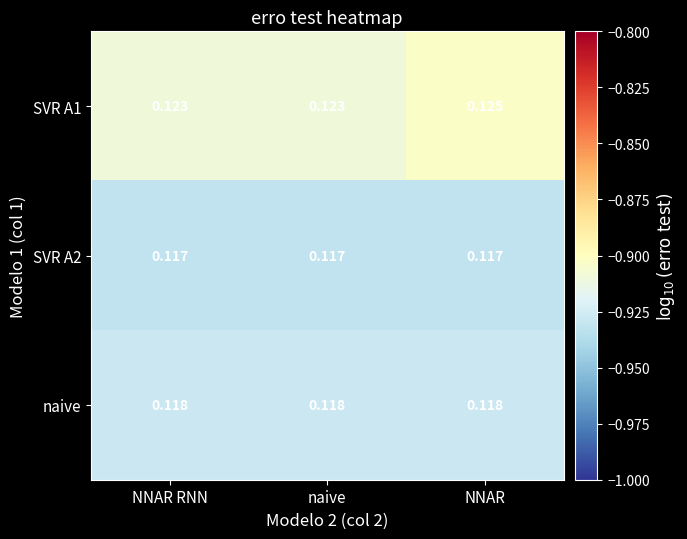

Is the value of naive at naive greater than the value of SVR A2 at naive?

Yes